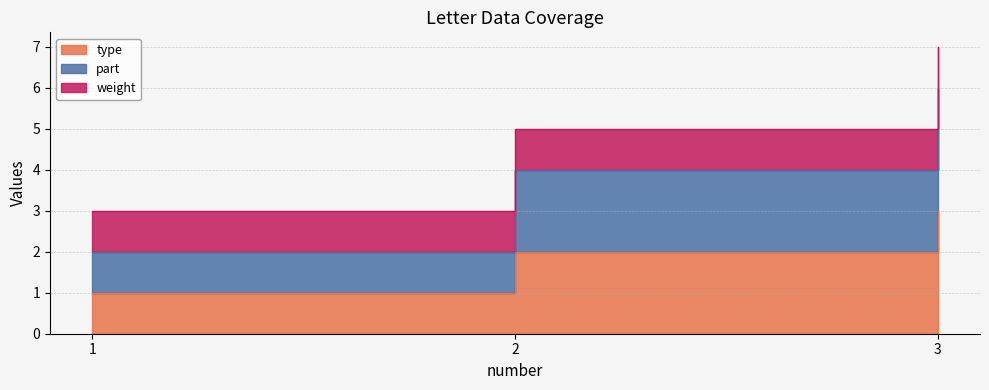

Which category has the lowest value in the part series?

1